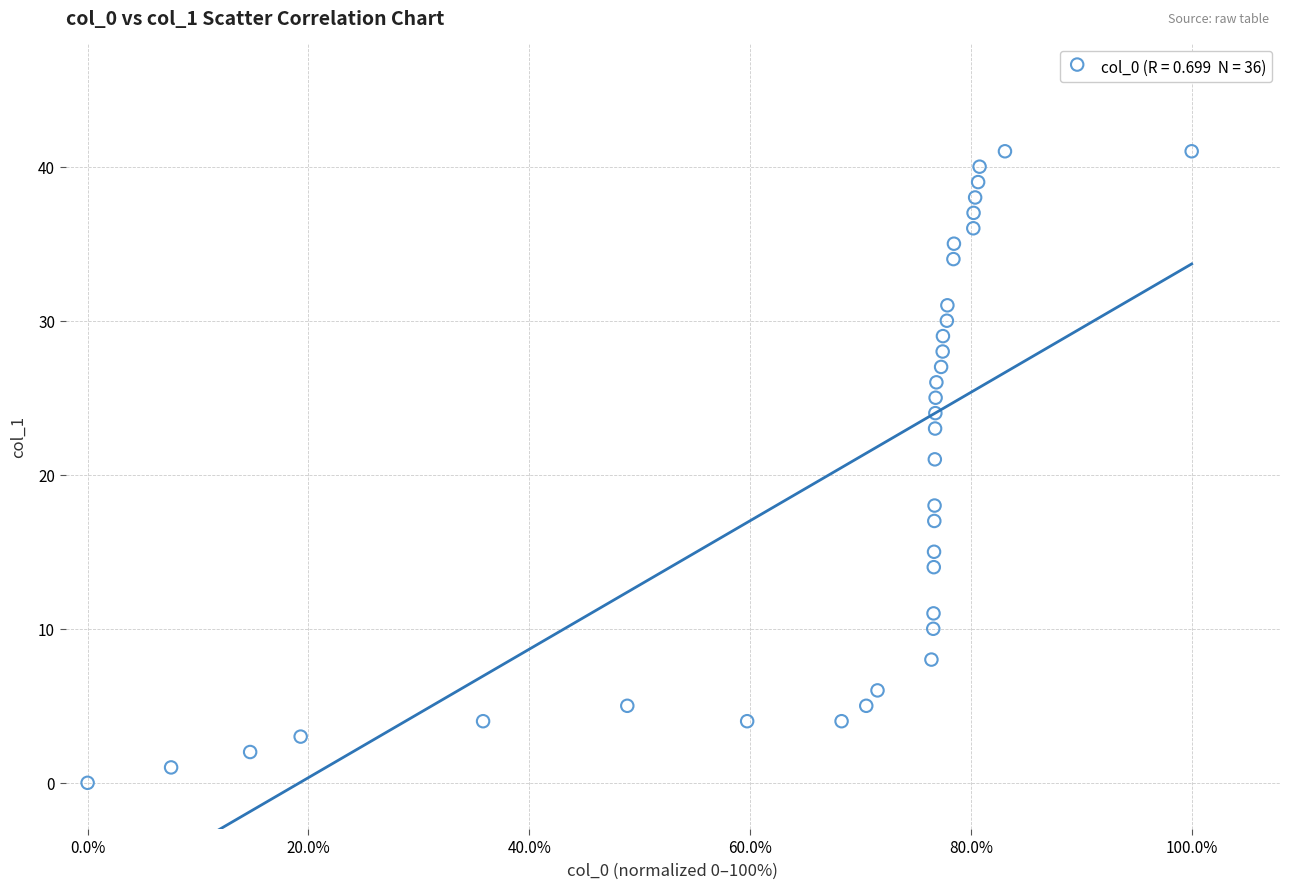

What Y value in the scatter plot is closest to 20?

21